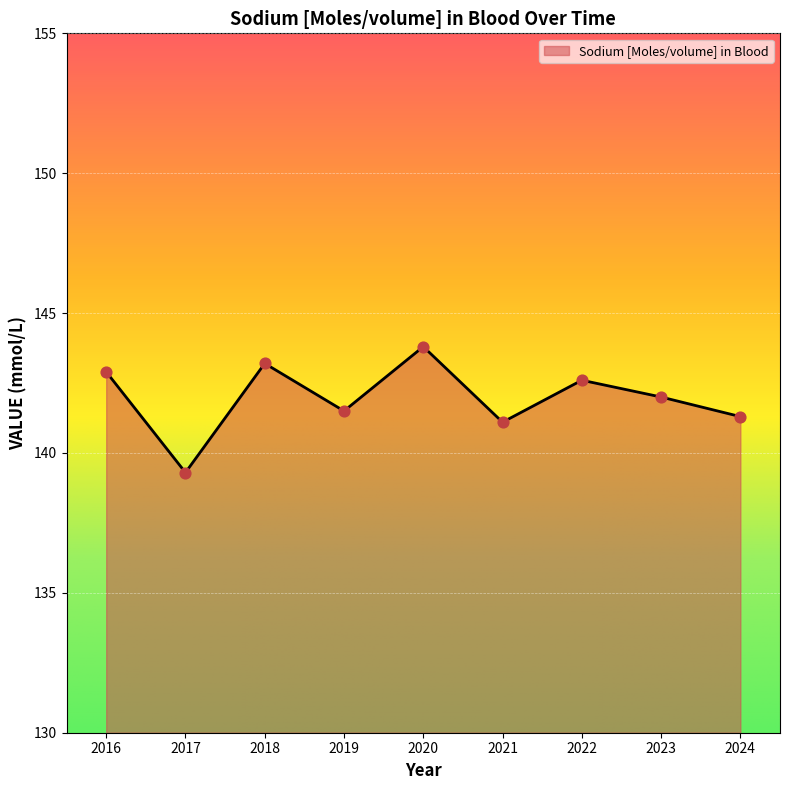

Between 2021 and 2019, which is larger?

2019